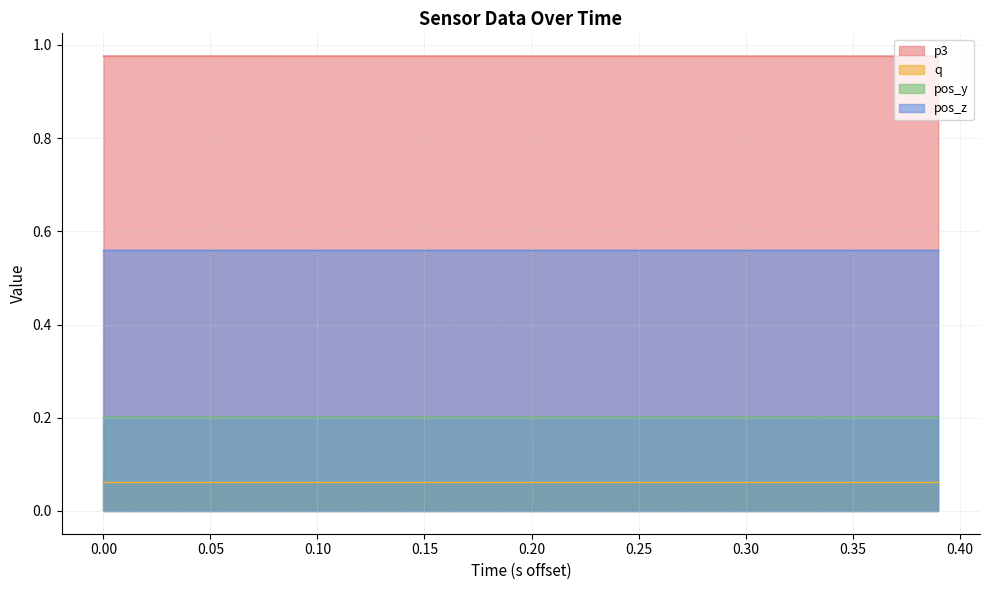

What is the value of the pos_y point at the 14th from the left?

0.2